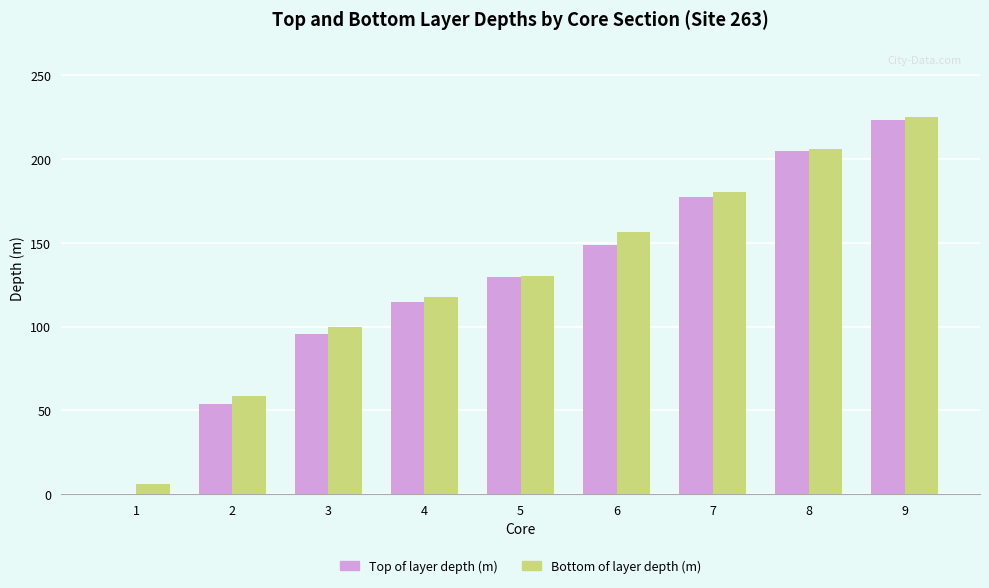

What is the greatest value displayed?

225.0